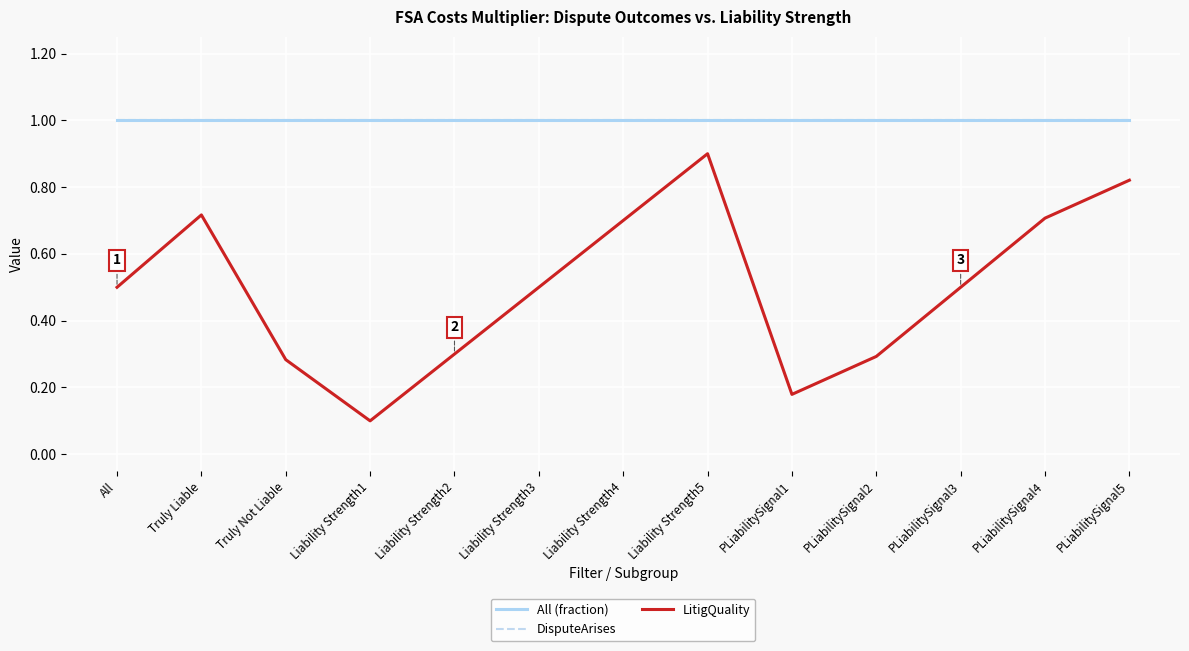

Is this an area chart (filled region under the line)?

No